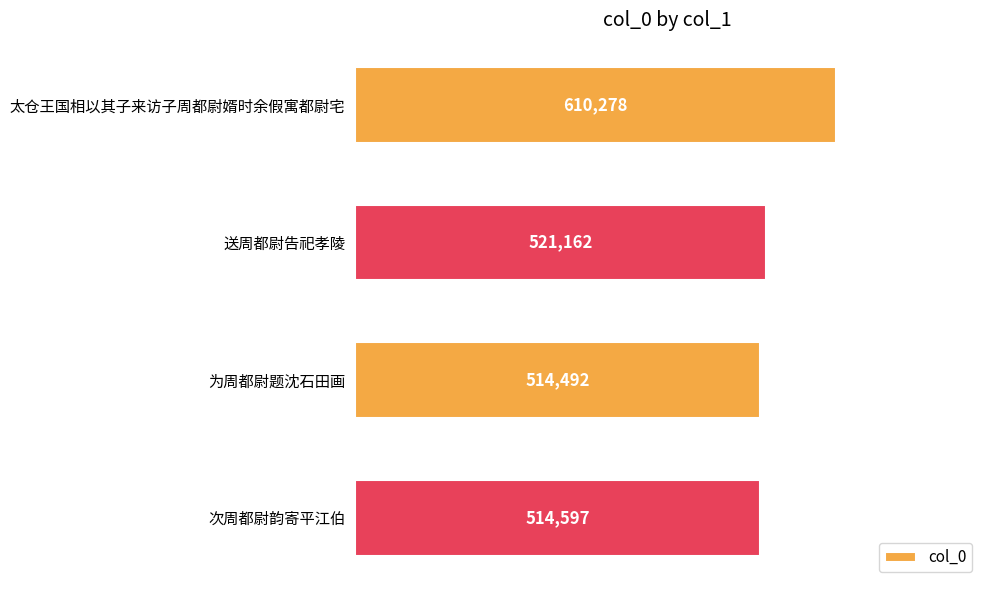

Where is the data nearest to the value 562385?

送周都尉告祀孝陵